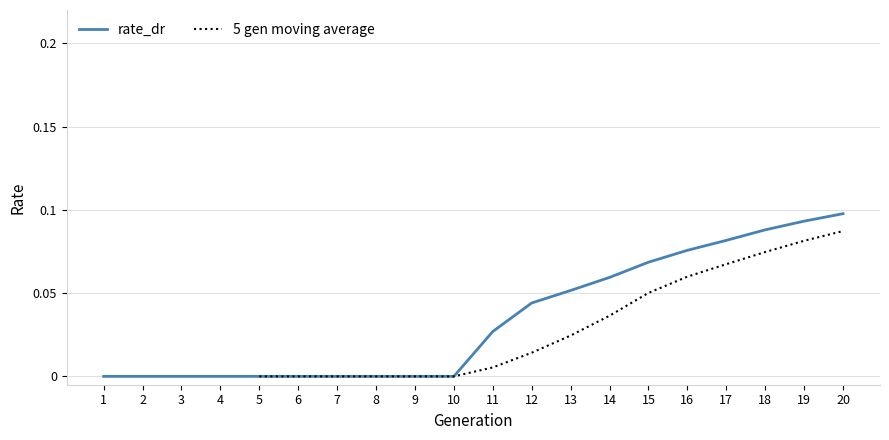

How many lines are shown in the chart?

2